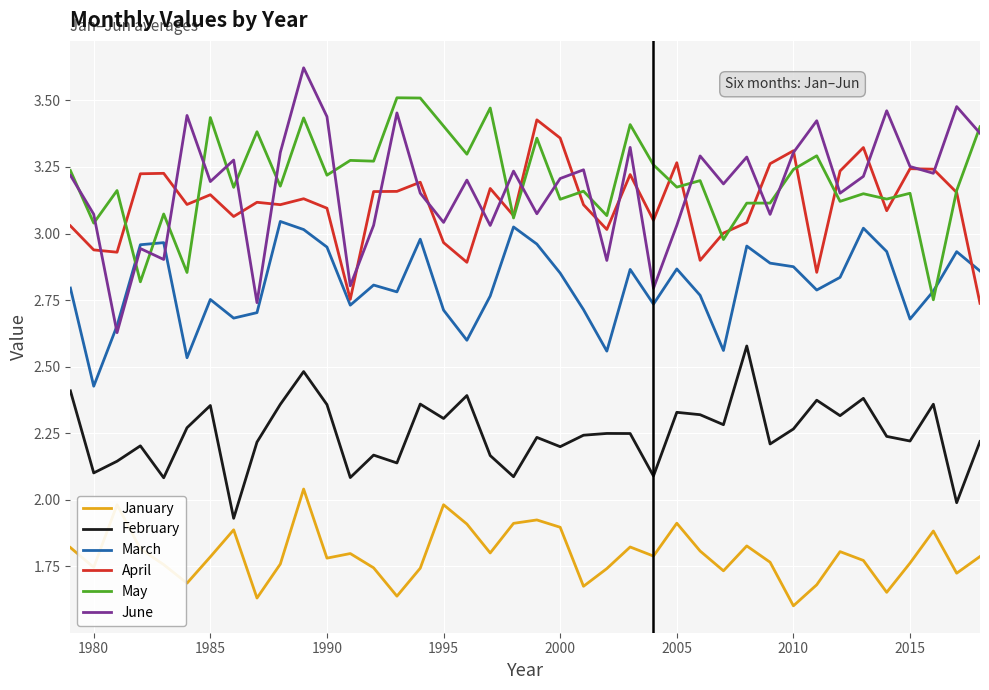

Which series has the widest spread of values?

June